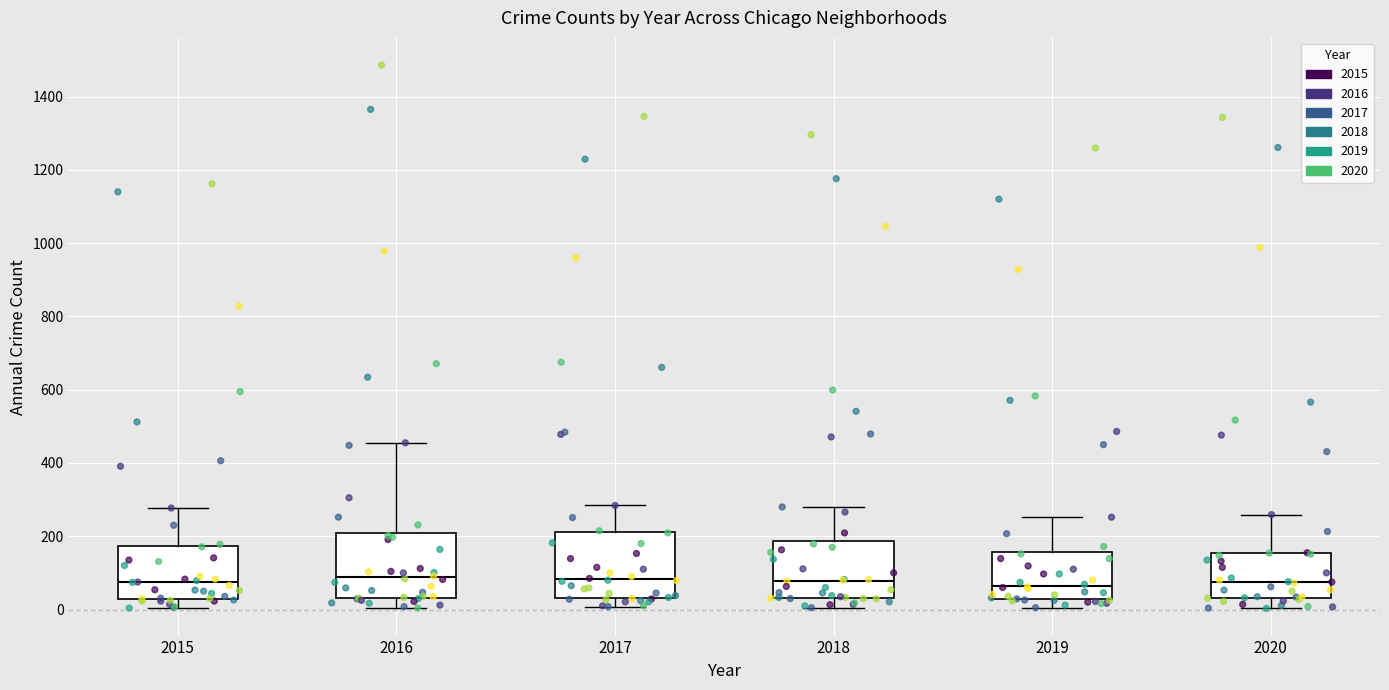

Where does the upper whisker of the box at x = 2015 end on the y-axis? The values are not printed on the chart, so give them approximately, as read against the axis.

280